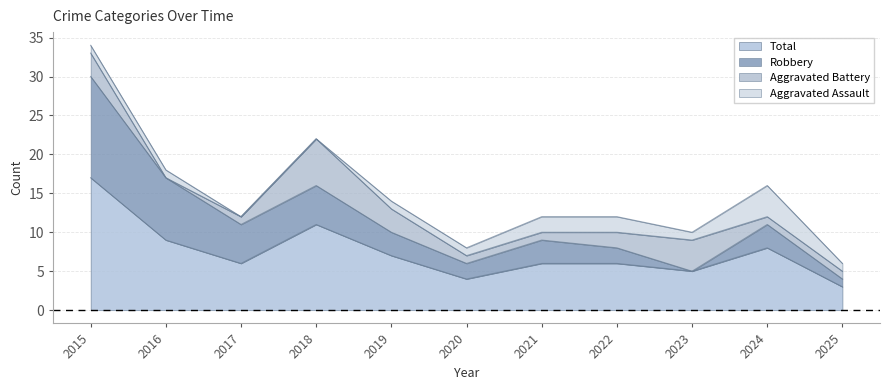

What is the total value across all series at 2017?

12